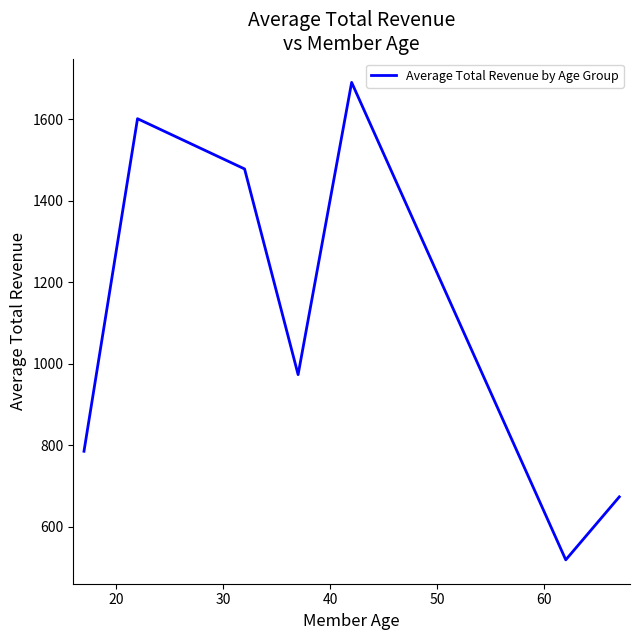

True or false: the data has more than 2 interior local peaks.

False